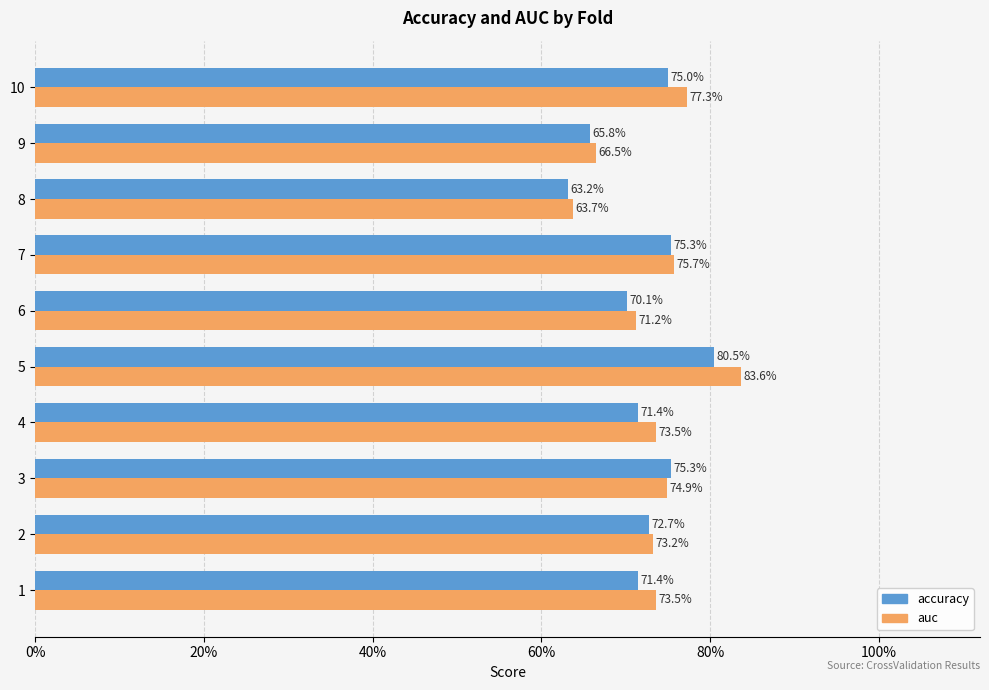

What are all the series names shown in the legend?

accuracy, auc